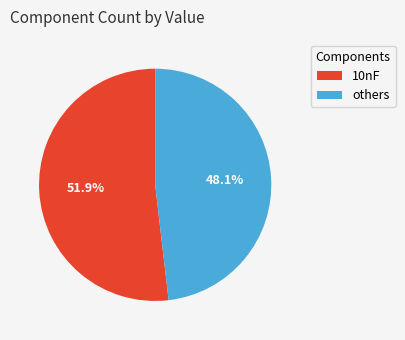

Is the sum of 10nF and others greater than half?

Yes